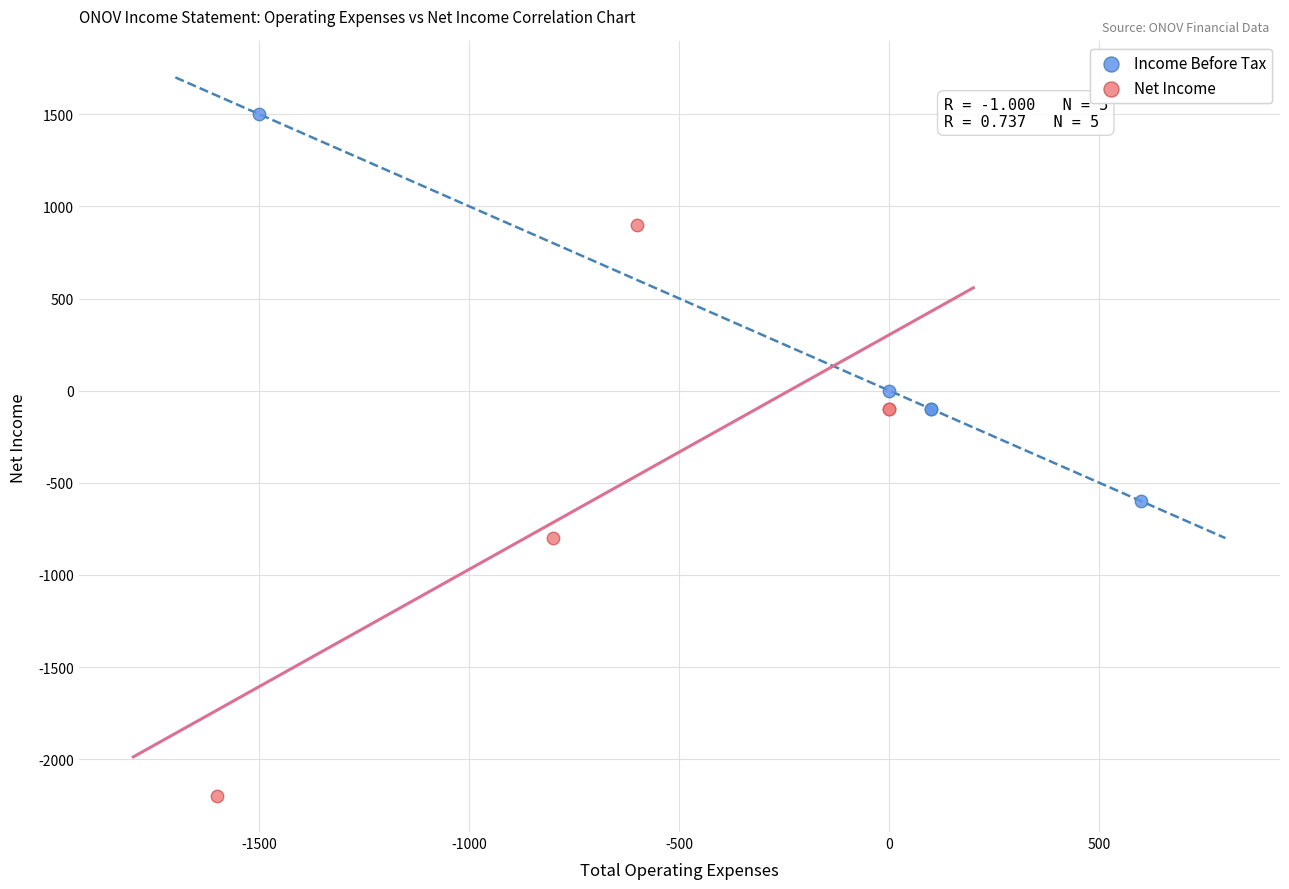

Which series reaches the maximum Y coordinate?

Income Before Tax